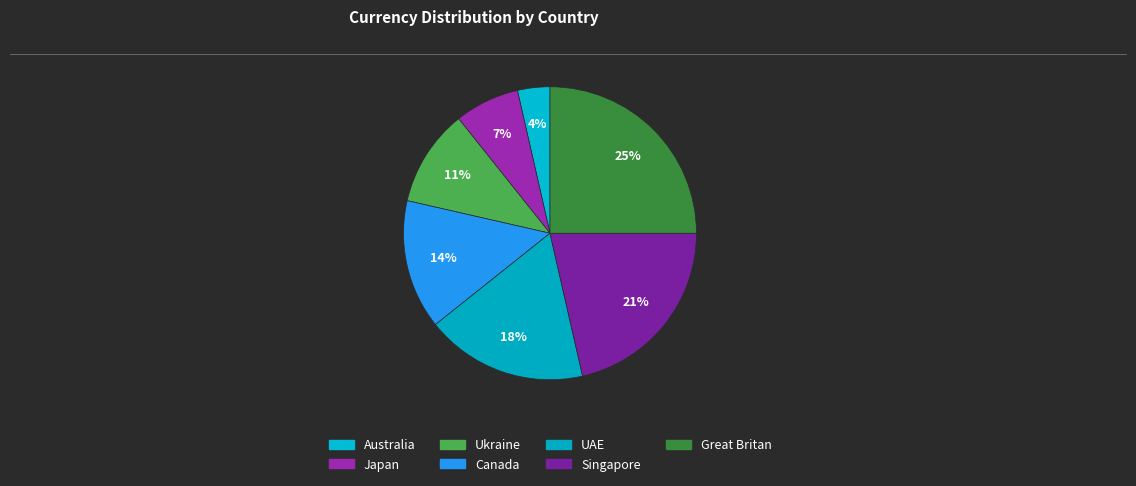

Is there any slice that represents more than half of the pie?

No